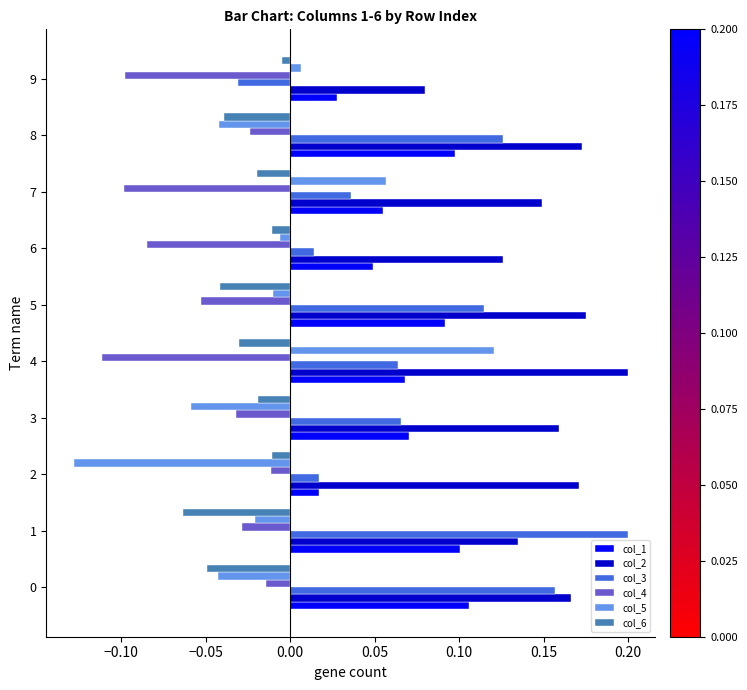

At how many categories does at least one series exceed 0?

10